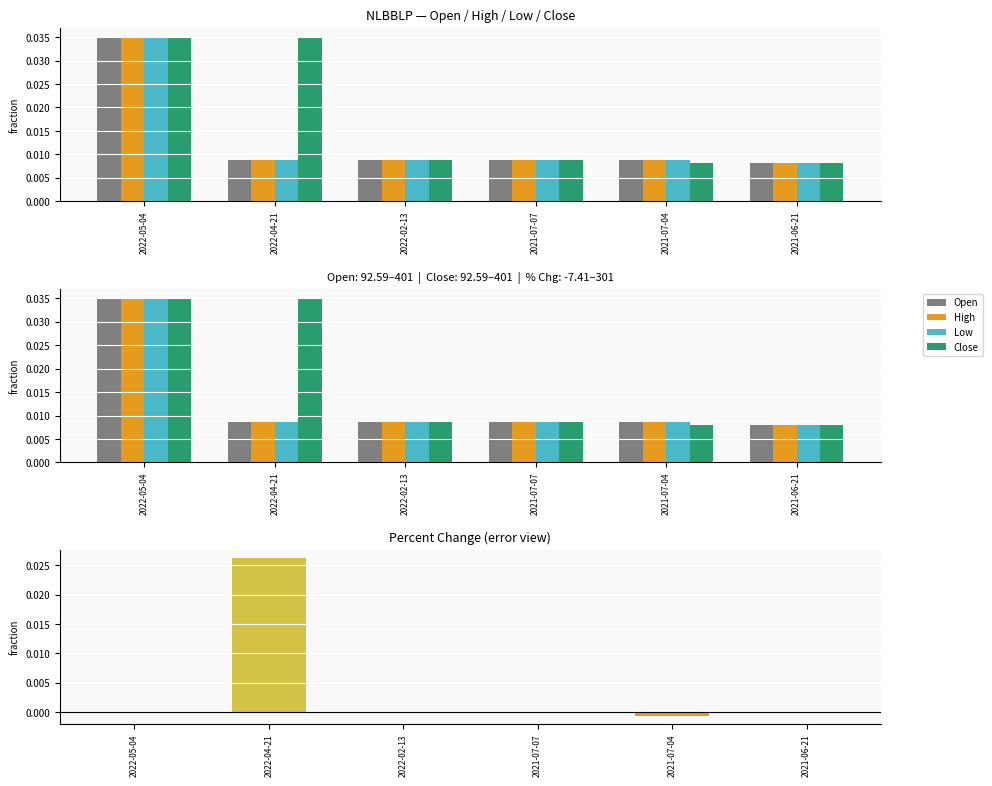

True or false: Open has a value of 0.0 at 2021-07-07.

False